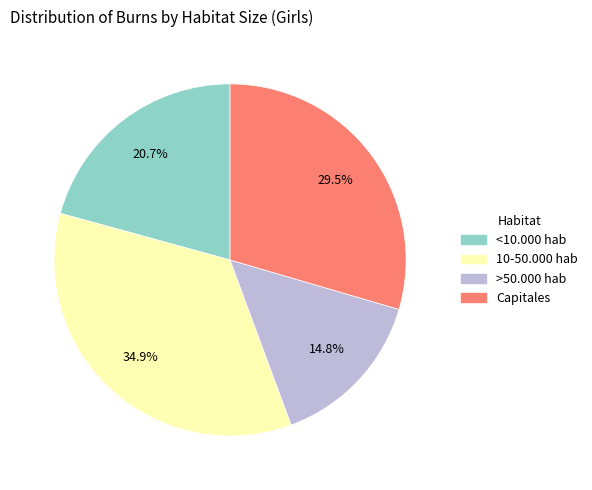

To the nearest percent, what is the difference between the <10.000 hab and Capitales slice percentages?

9%